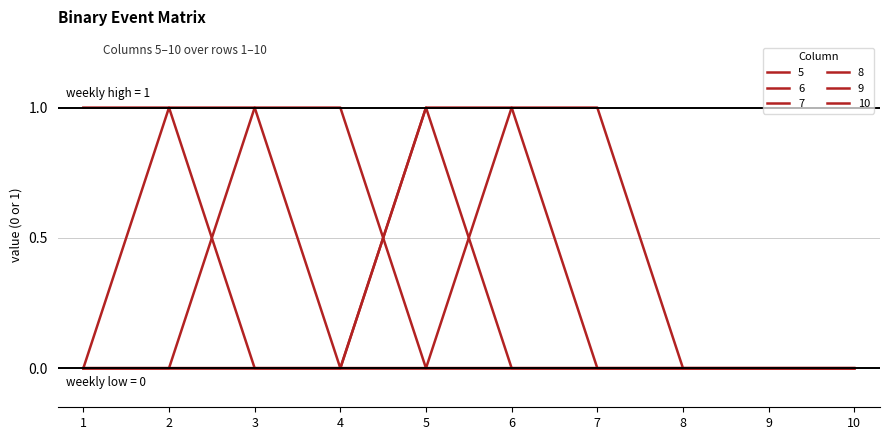

Reading left to right, transcribe all the data shown in this chart.

5: 1	1	0	0	0	0	0	0	0	0
6: 0	1	1	0	0	0	0	0	0	0
7: 0	0	1	1	0	0	0	0	0	0
8: 0	0	0	0	1	0	0	0	0	0
9: 0	0	0	0	1	1	0	0	0	0
10: 0	0	0	0	0	1	1	0	0	0